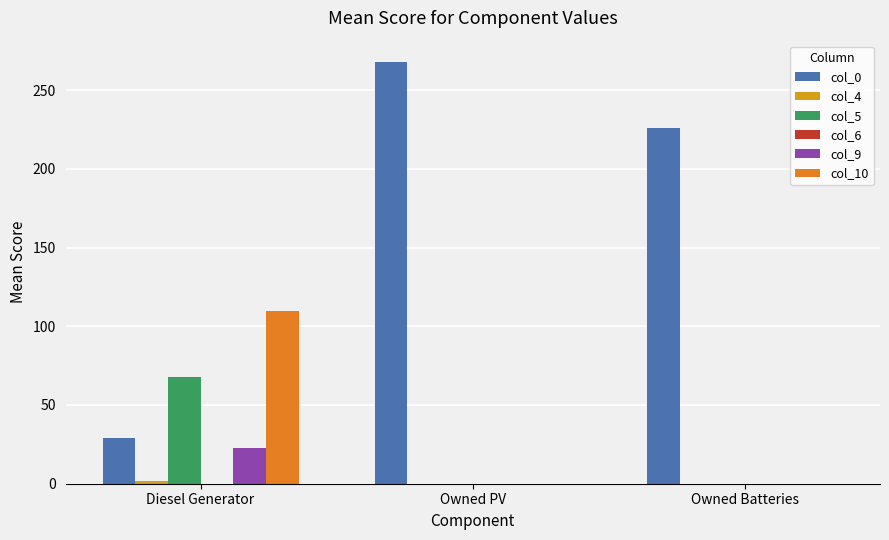

Which series changed the most between Owned PV and Owned Batteries?

col_0